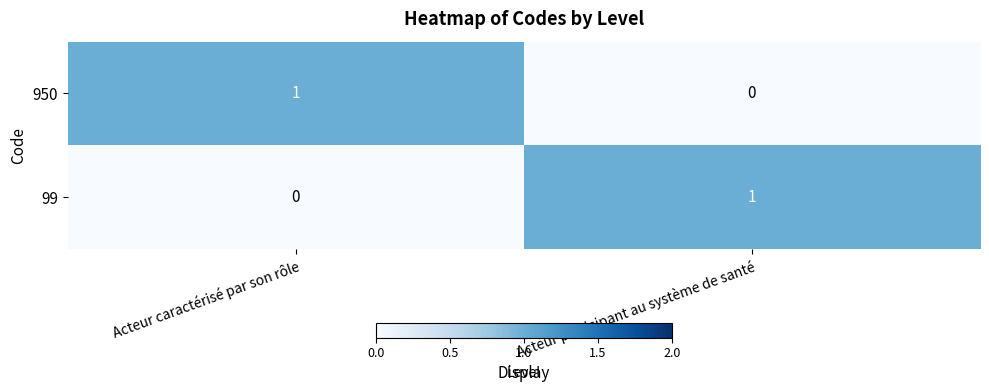

At which label is 950 closest to 0?

Acteur participant au système de santé